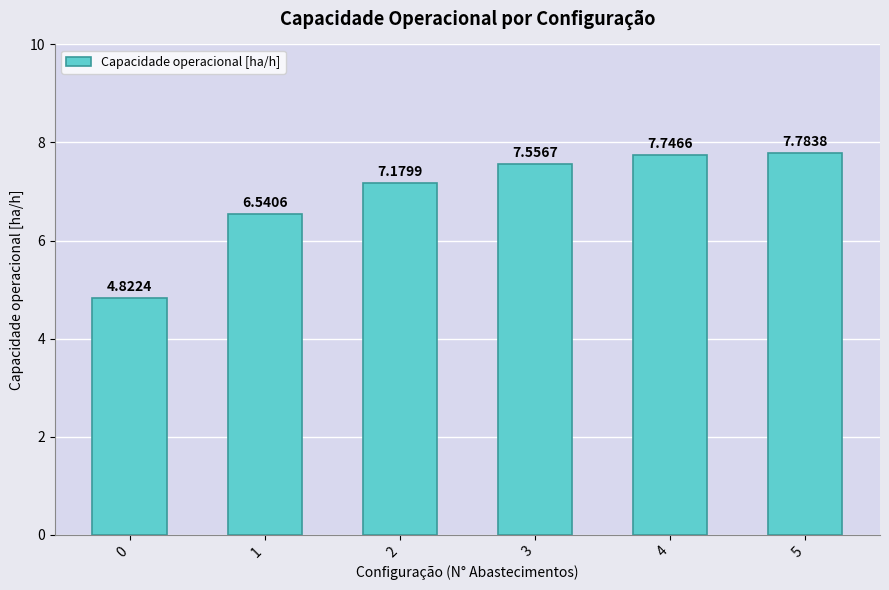

How many values are below 7?

2